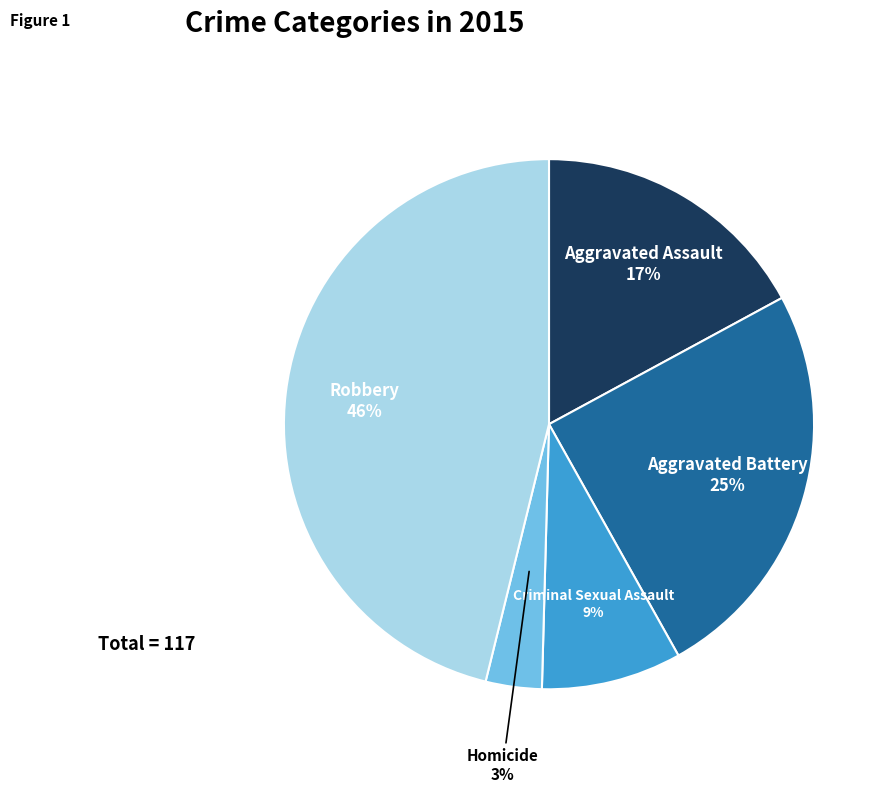

Which category has the biggest portion of the pie?

Robbery